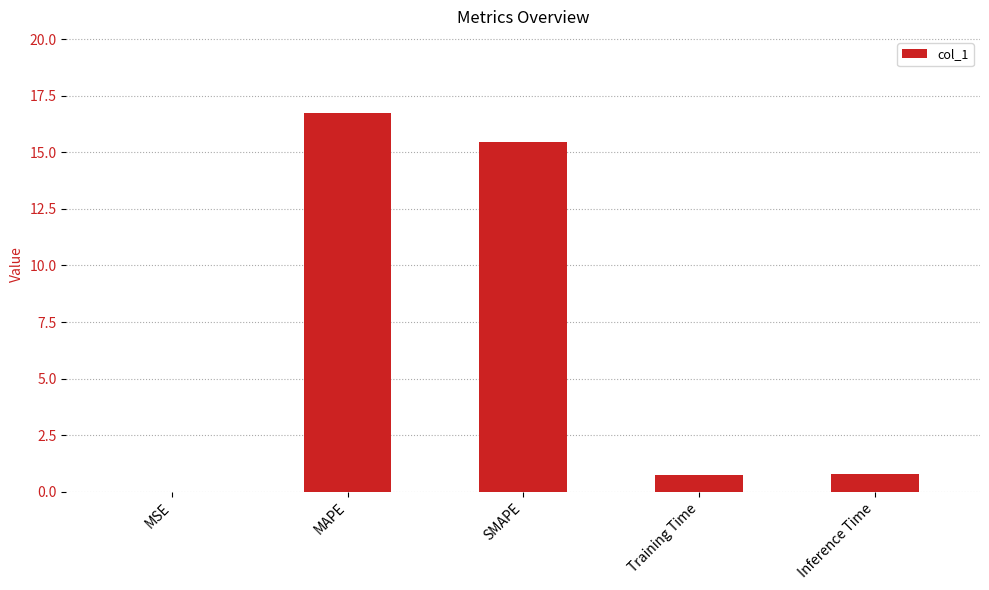

At which category does the chart reach its peak across all series?

MAPE